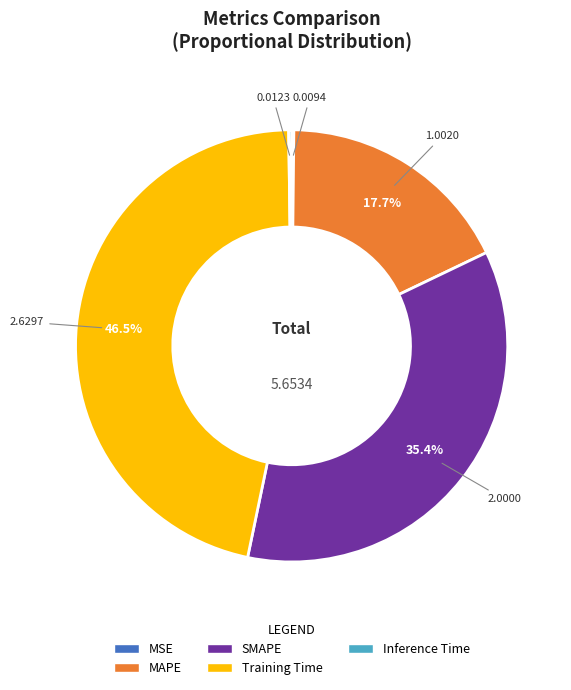

Does any single category account for the majority?

No